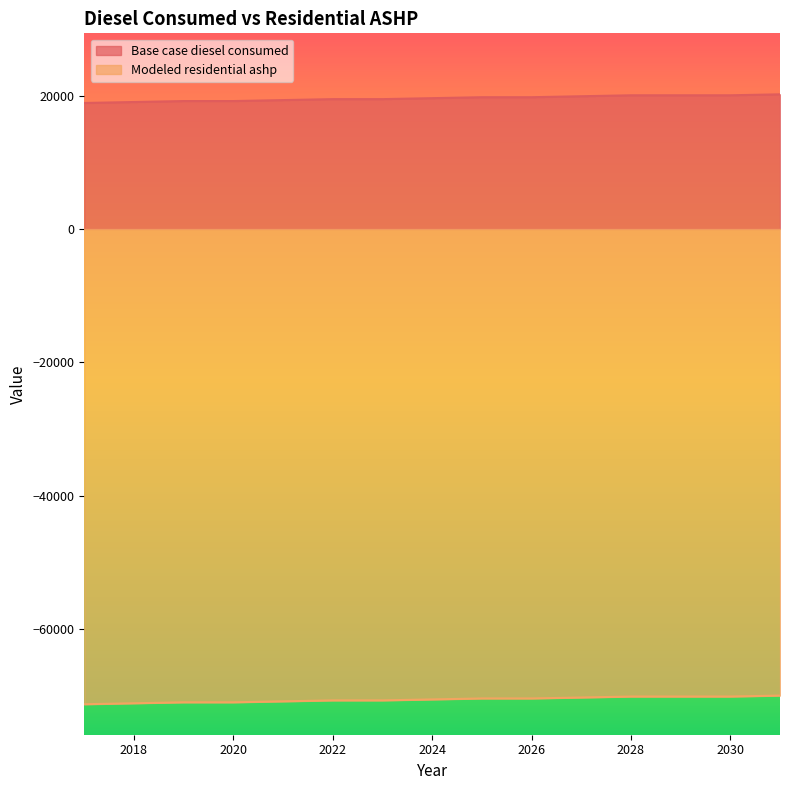

What are all the series names shown in the legend?

Base case diesel consumed, Modeled residential ashp